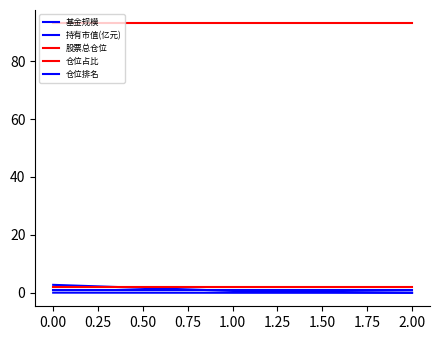

Does the chart display data point markers on the line(s)?

No